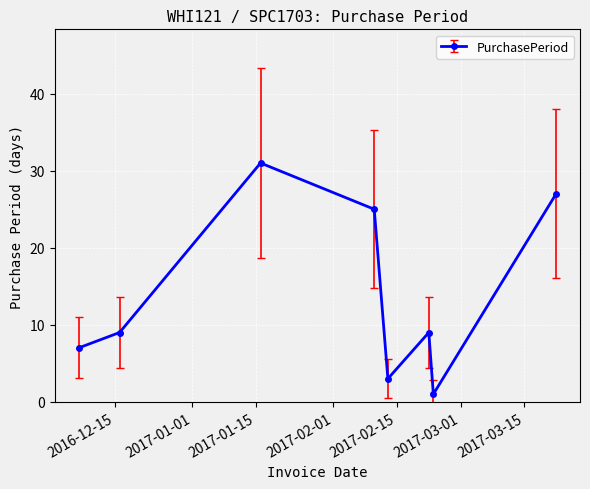

How many categories are shown in the chart?

8